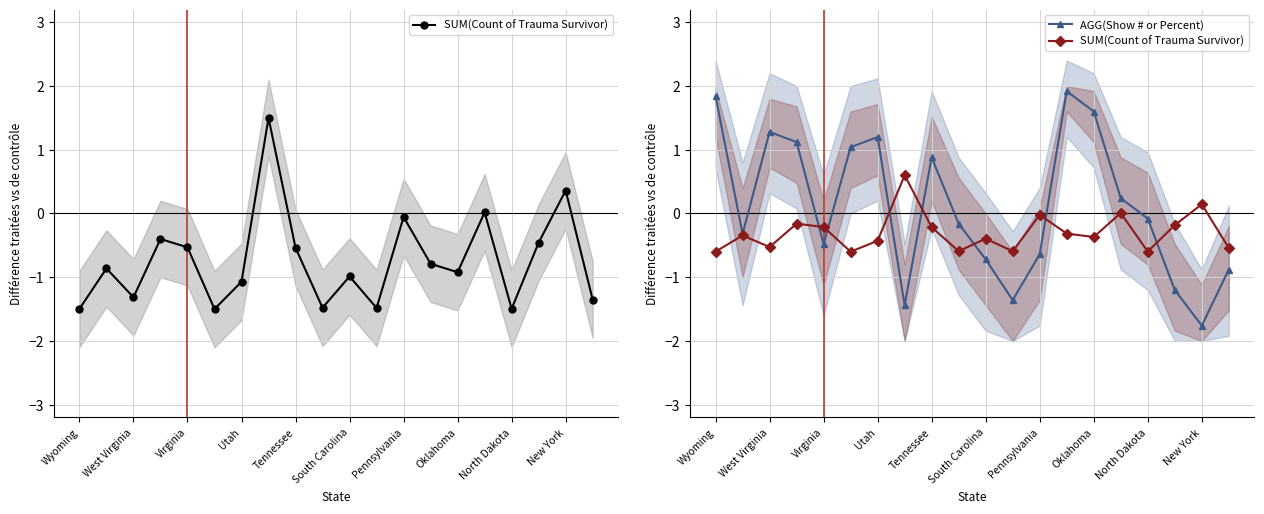

Reading right to left, list all the values displayed in this chart.

SUM(Count of Trauma Survivor): -0.5	0.1	-0.2	-0.6	0.0	-0.4	-0.3	-0.0	-0.6	-0.4	-0.6	-0.2	0.6	-0.4	-0.6	-0.2	-0.2	-0.5	-0.3	-0.6
AGG(Show # or Percent): -0.9	-1.8	-1.2	-0.1	0.2	1.6	1.9	-0.6	-1.4	-0.7	-0.2	0.9	-1.4	1.2	1.0	-0.5	1.1	1.3	-0.3	1.8